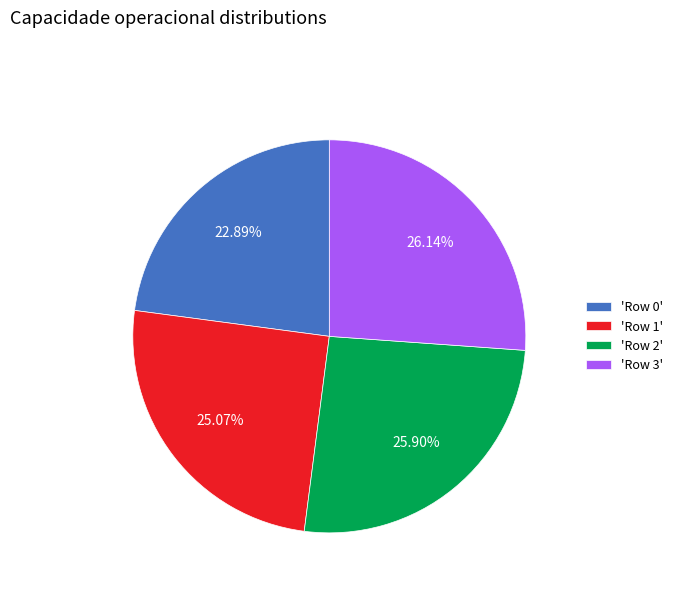

Is the sum of 'Row 0' and 'Row 2' greater than half?

No